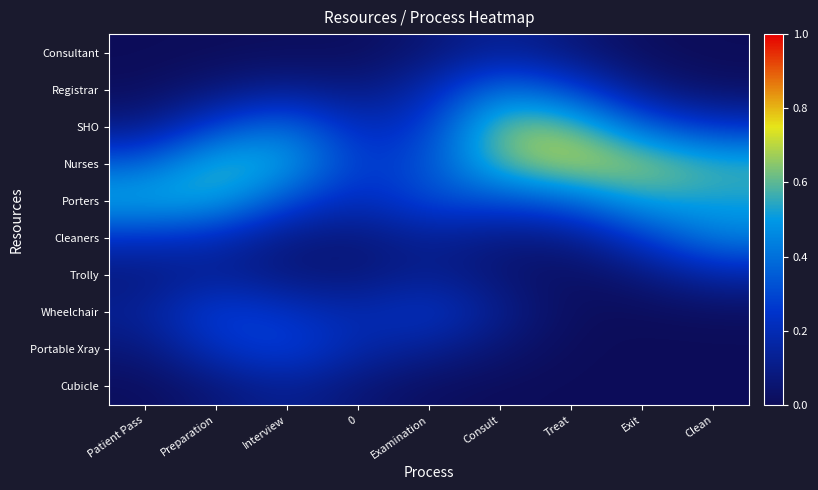

Reading left to right, transcribe all the data shown in this chart.

Consultant: Patient Pass=0.0	Preparation=0.0	Interview=0.0	0=0.0	Examination=0.1	Consult=0.1	Treat=0.1	Exit=0.0	Clean=0.0
Registrar: Patient Pass=0.0	Preparation=0.1	Interview=0.1	0=0.1	Examination=0.2	Consult=0.4	Treat=0.3	Exit=0.1	Clean=0.0
SHO: Patient Pass=0.1	Preparation=0.3	Interview=0.4	0=0.2	Examination=0.3	Consult=0.7	Treat=0.6	Exit=0.4	Clean=0.2
Nurses: Patient Pass=0.4	Preparation=0.6	Interview=0.5	0=0.3	Examination=0.3	Consult=0.6	Treat=0.7	Exit=0.7	Clean=0.6
Porters: Patient Pass=0.6	Preparation=0.5	Interview=0.3	0=0.2	Examination=0.3	Consult=0.3	Treat=0.4	Exit=0.5	Clean=0.5
Cleaners: Patient Pass=0.2	Preparation=0.2	Interview=0.1	0=0.1	Examination=0.1	Consult=0.1	Treat=0.1	Exit=0.3	Clean=0.4
Trolly: Patient Pass=0.1	Preparation=0.1	Interview=0.1	0=0.1	Examination=0.1	Consult=0.1	Treat=0.0	Exit=0.1	Clean=0.2
Wheelchair: Patient Pass=0.1	Preparation=0.3	Interview=0.2	0=0.2	Examination=0.3	Consult=0.1	Treat=0.0	Exit=0.0	Clean=0.0
Portable Xray: Patient Pass=0.1	Preparation=0.2	Interview=0.3	0=0.2	Examination=0.1	Consult=0.1	Treat=0.0	Exit=0.0	Clean=0.0
Cubicle: Patient Pass=0.0	Preparation=0.1	Interview=0.1	0=0.1	Examination=0.0	Consult=0.0	Treat=0.0	Exit=0.0	Clean=0.0